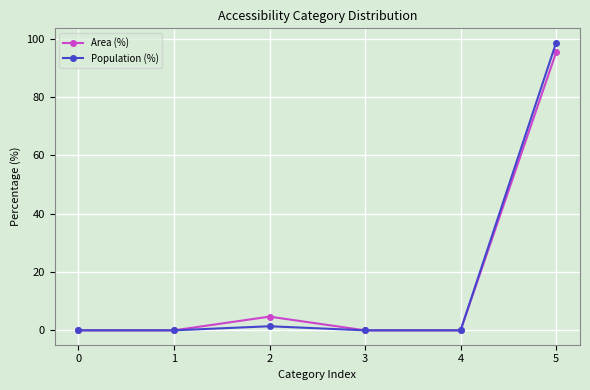

Reading left to right, extract all data points from this chart.

Area (%): 0=0.0	1=0.0	2=4.7	3=0.0	4=0.0	5=95.3
Population (%): 0=0.0	1=0.0	2=1.4	3=0.0	4=0.0	5=98.6